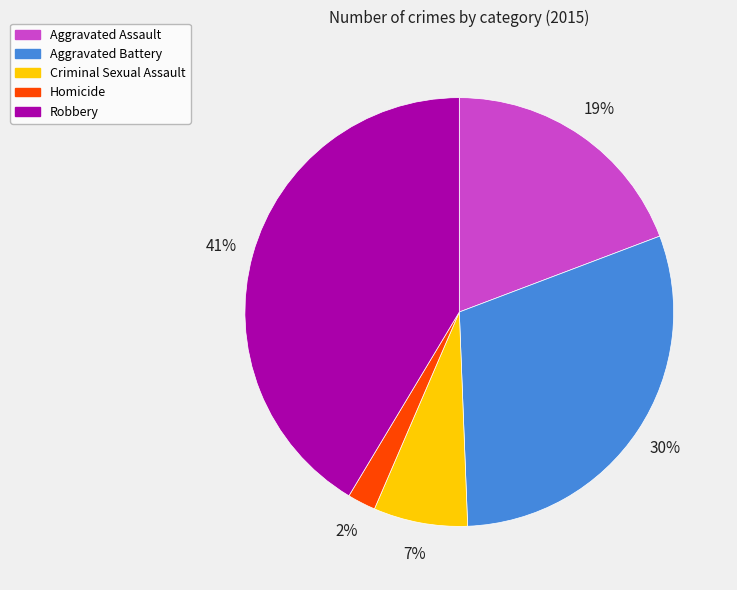

How many slices are in this pie chart?

5